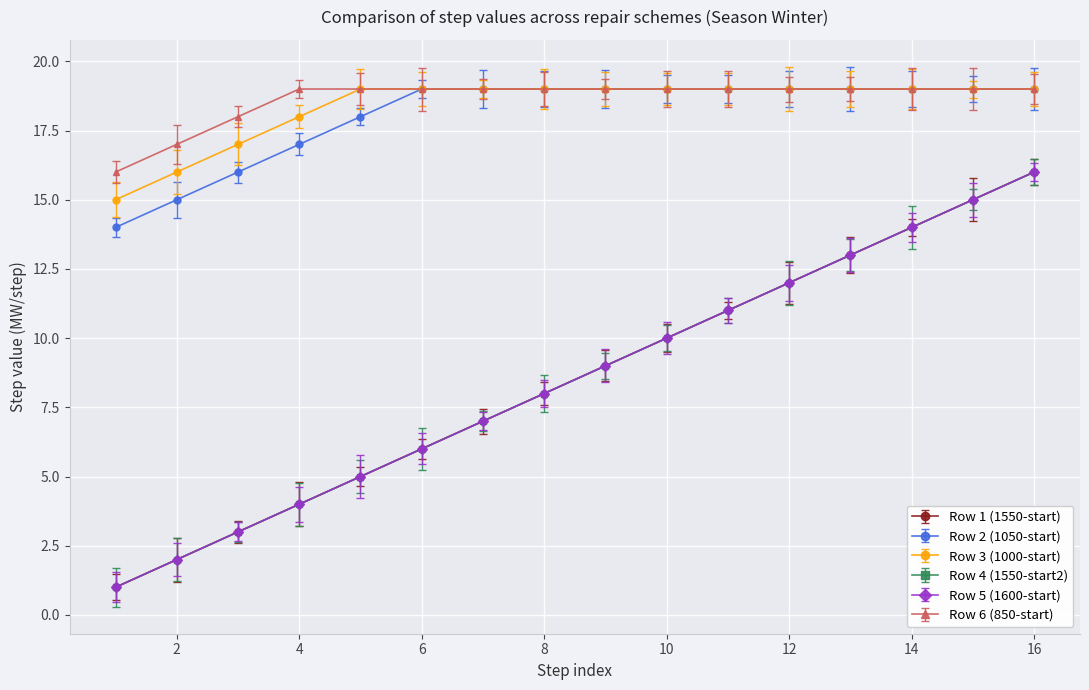

List the series in order of their peak value, lowest first.

Row 1 (1550-start), Row 4 (1550-start2), Row 5 (1600-start), Row 2 (1050-start), Row 3 (1000-start), Row 6 (850-start)